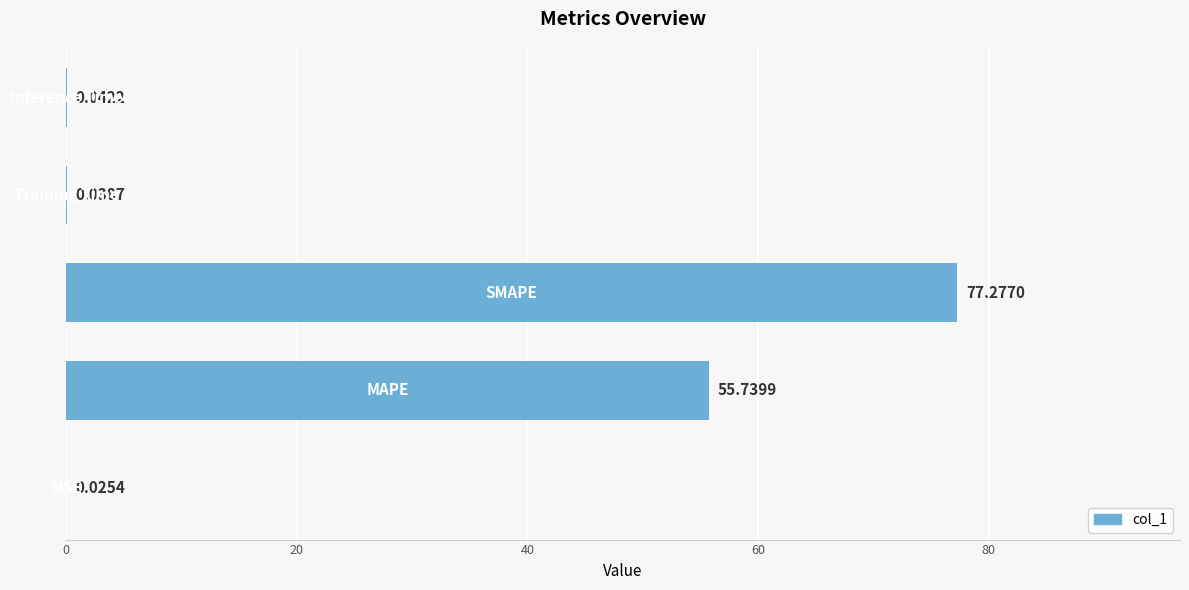

How many categories are shown in the chart?

5